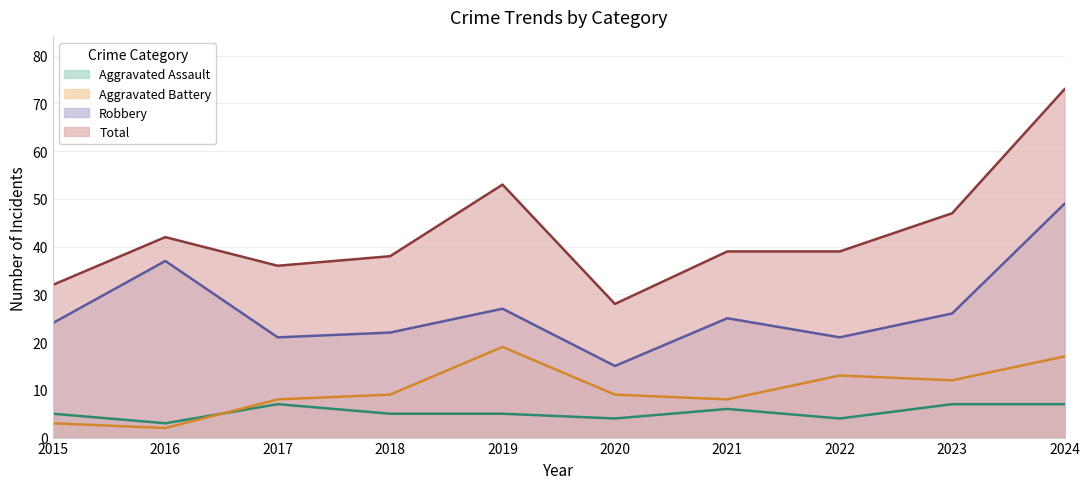

What is the average value of the Total series?

43